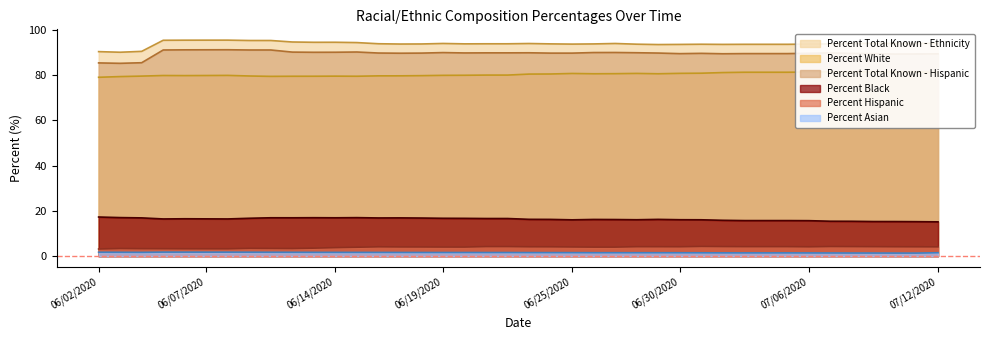

Reading right to left, what are all the values shown in this chart?

Percent Black: 15.2	15.2	15.3	15.3	15.4	15.4	15.7	15.7	15.7	15.7	15.8	16.1	16.1	16.2	16.1	16.2	16.2	16.1	16.2	16.3	16.6	16.6	16.7	16.7	16.8	16.9	16.9	17.0	16.9	17.0	16.9	17.0	16.7	16.4	16.5	16.5	16.4	16.9	17.0	17.3
Percent Total Known - Ethnicity: 93.9	93.9	93.9	94.0	93.9	93.7	93.6	93.5	93.5	93.5	93.5	93.5	93.5	93.4	93.5	93.9	93.7	93.6	93.7	93.8	93.7	93.7	93.7	93.9	93.7	93.6	93.8	94.3	94.4	94.4	94.5	95.2	95.2	95.3	95.3	95.3	95.3	90.4	90.0	90.3
Percent White: 81.1	81.3	81.3	81.4	81.3	81.4	81.3	81.2	81.2	81.2	81.0	80.8	80.7	80.5	80.7	80.5	80.5	80.6	80.4	80.4	79.9	79.9	79.8	79.8	79.7	79.6	79.6	79.4	79.5	79.4	79.4	79.3	79.5	79.8	79.7	79.7	79.7	79.5	79.3	79.0
Percent Total Known - Hispanic: 89.3	89.2	89.2	89.4	89.5	89.7	89.5	89.4	89.4	89.4	89.3	89.5	89.4	89.6	89.8	89.9	89.9	89.6	89.6	89.8	89.7	89.7	89.7	89.8	89.6	89.6	89.7	90.1	90.0	90.0	90.1	91.0	91.0	91.1	91.1	91.1	91.0	85.4	85.1	85.3
Percent Asian: 1.5	1.4	1.4	1.4	1.4	1.4	1.4	1.5	1.5	1.5	1.5	1.5	1.5	1.5	1.5	1.5	1.5	1.6	1.6	1.6	1.6	1.6	1.6	1.6	1.6	1.6	1.7	1.7	1.7	1.7	1.7	1.7	1.8	1.8	1.8	1.8	1.8	1.7	1.7	1.8
Percent Hispanic: 4.1	4.1	4.2	4.2	4.2	4.3	4.1	4.2	4.2	4.2	4.2	4.3	4.2	4.2	4.2	4.0	4.0	4.1	4.1	4.2	4.2	4.2	4.0	4.0	4.1	4.1	4.1	4.0	3.8	3.6	3.4	3.4	3.5	3.3	3.3	3.3	3.3	3.3	3.4	3.2